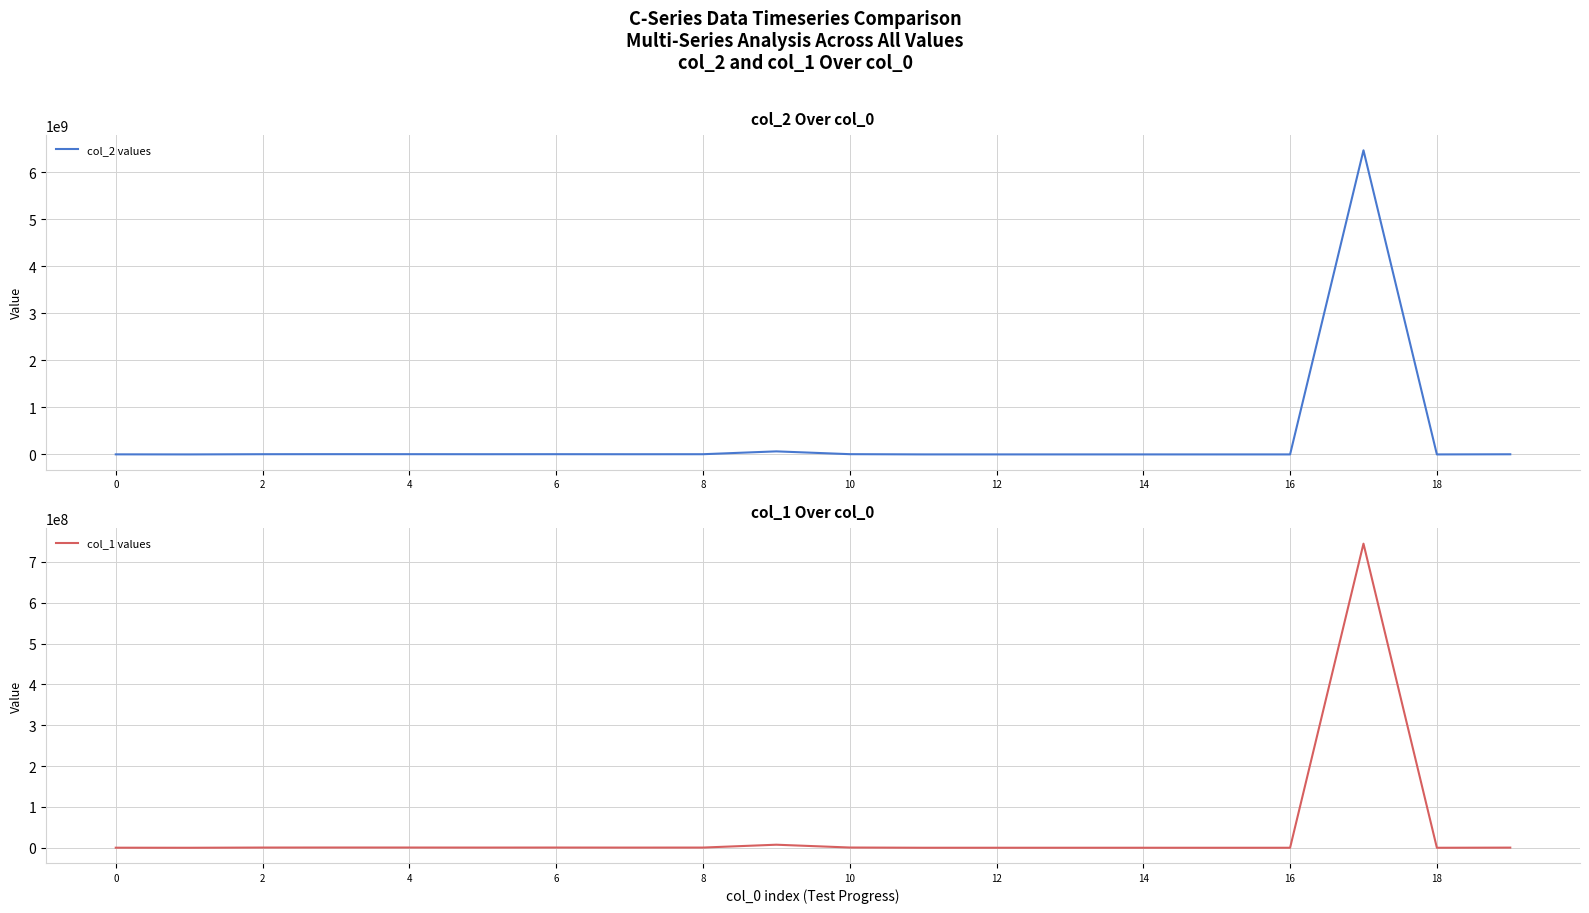

Rank the series by their maximum value, from highest to lowest.

col_2 values, col_1 values